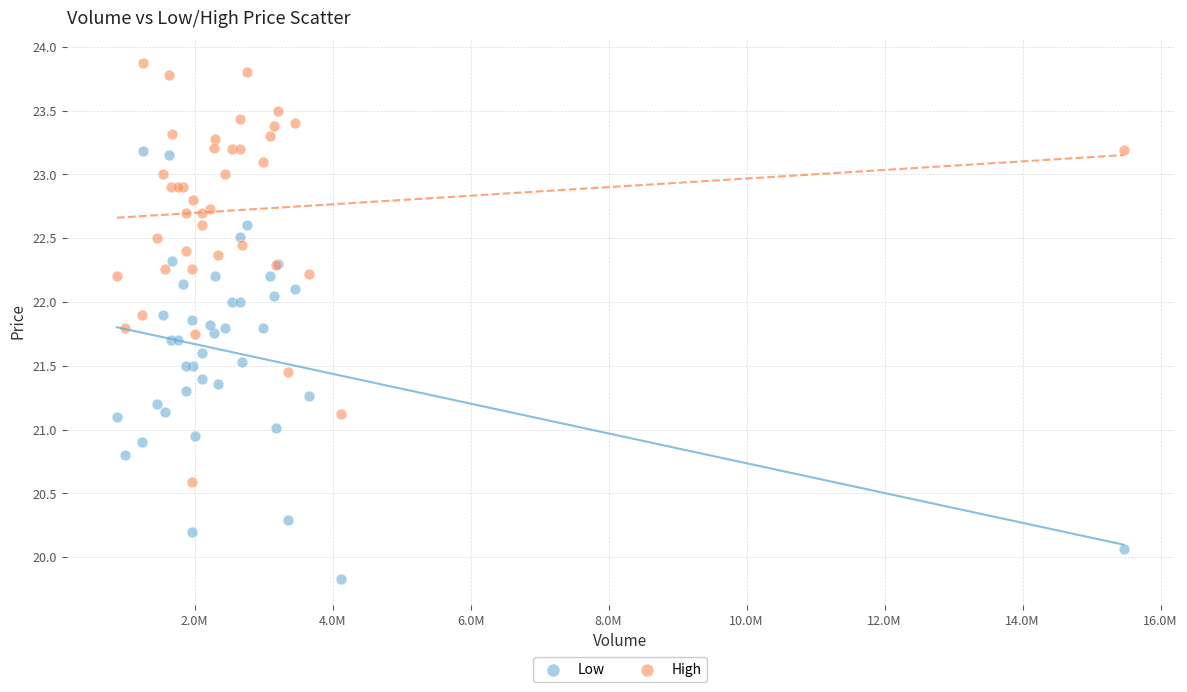

Which series reaches the maximum Y coordinate?

High